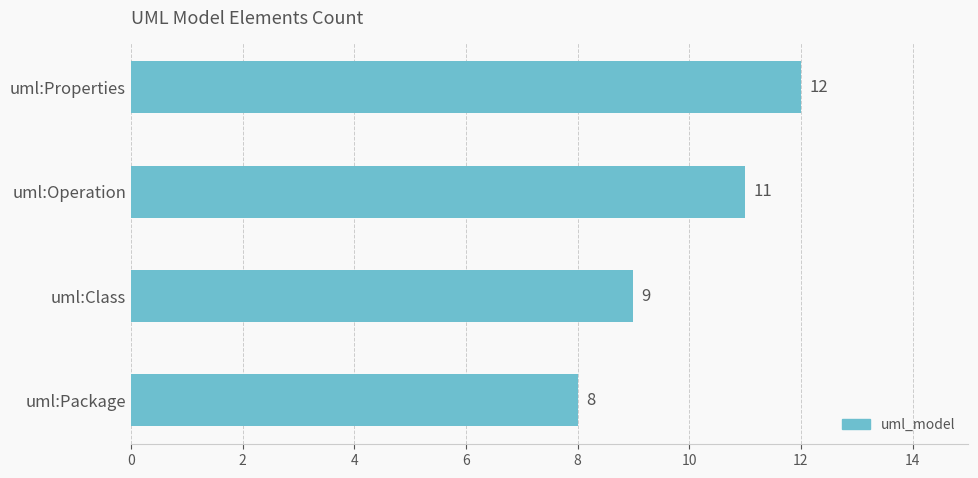

Are the bars horizontal?

Yes